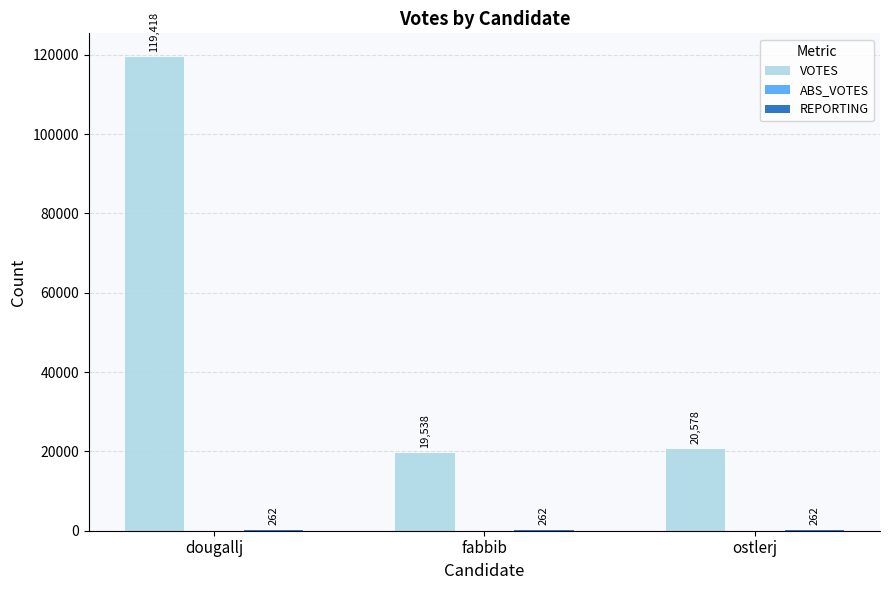

At which category does the chart reach its peak across all series?

dougallj